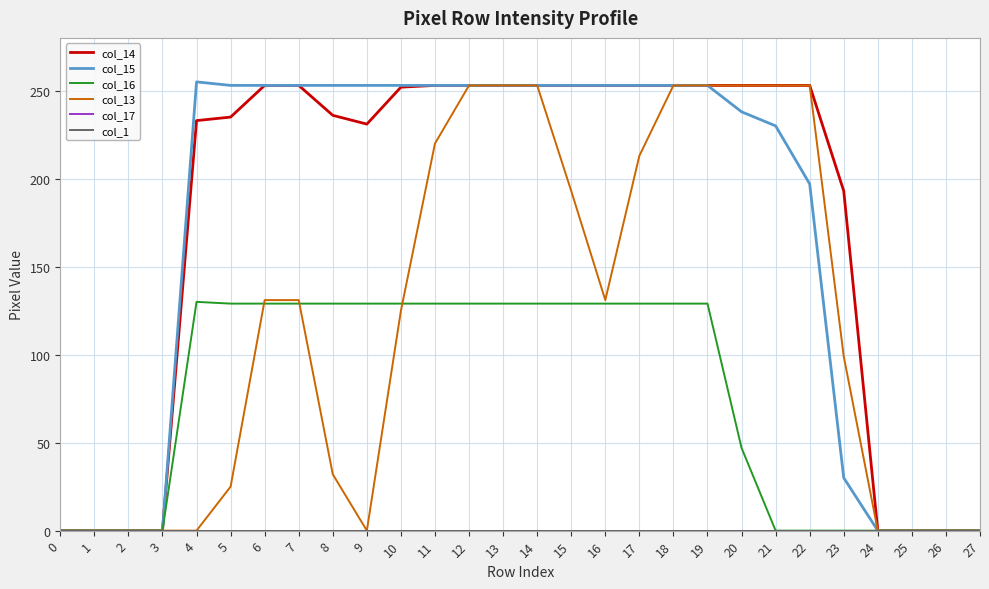

How many lines are shown in the chart?

6